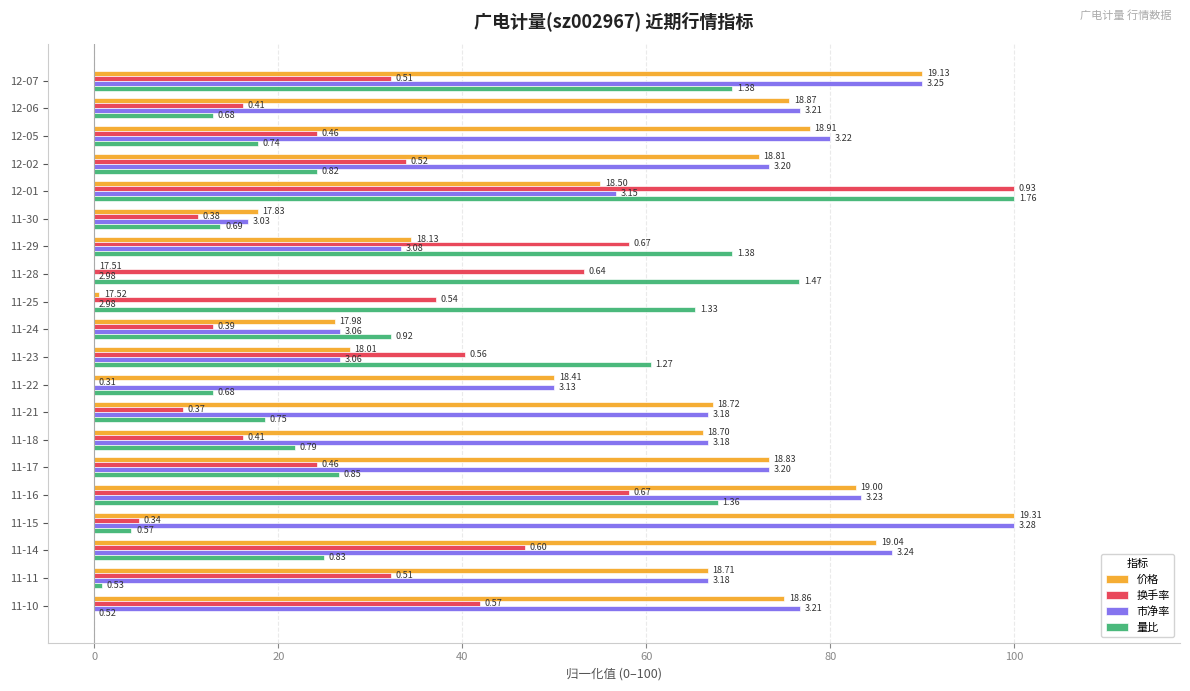

What are all the series names shown in the legend?

价格, 换手率, 市净率, 量比